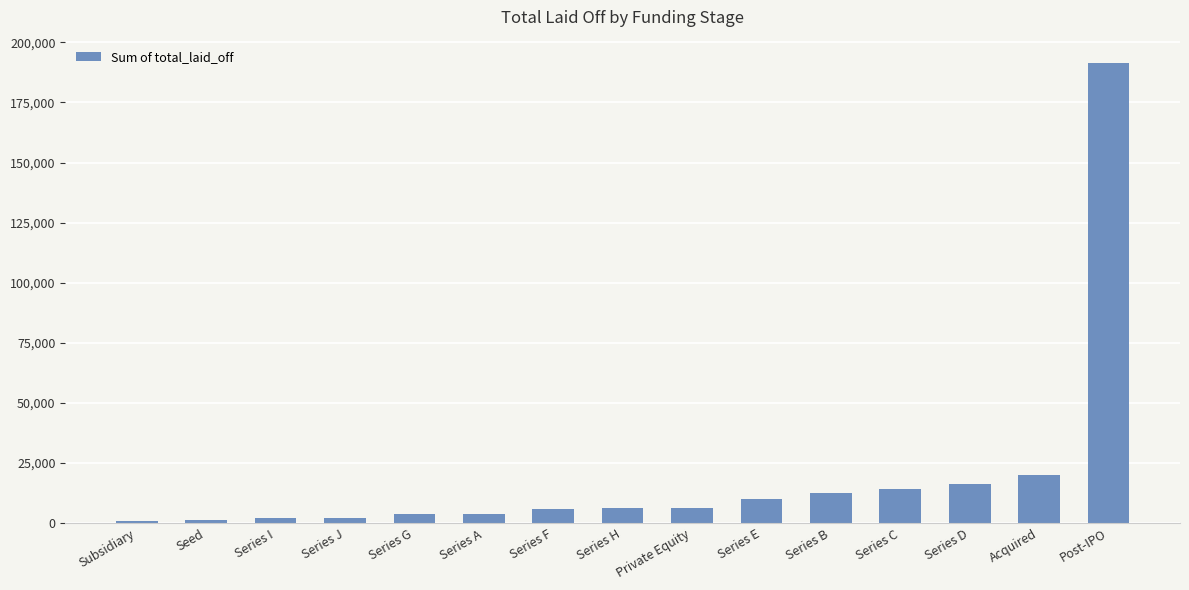

Does the chart contain stacked bars?

No